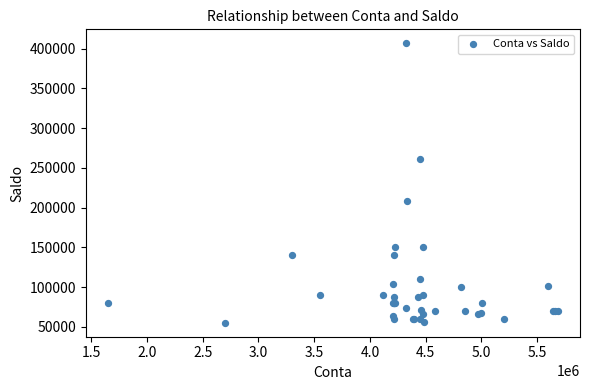

What Y value in the scatter plot is closest to 230959?

208380.4